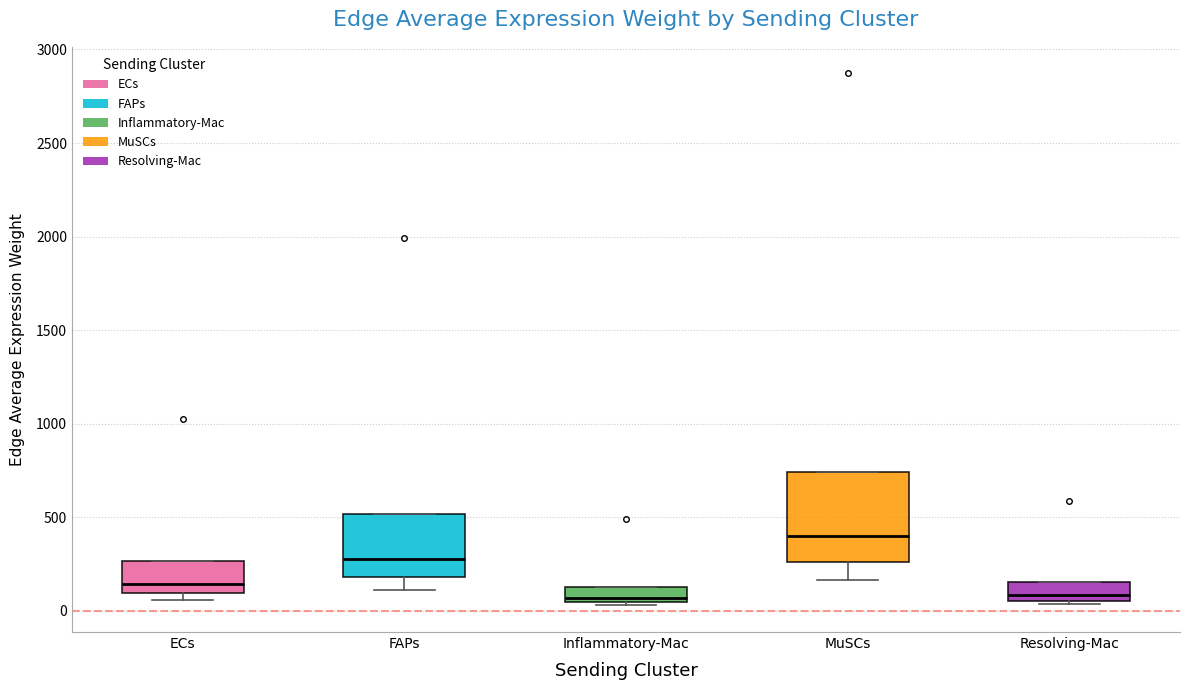

Which box is the tallest, from its lower edge to its upper edge?

MuSCs